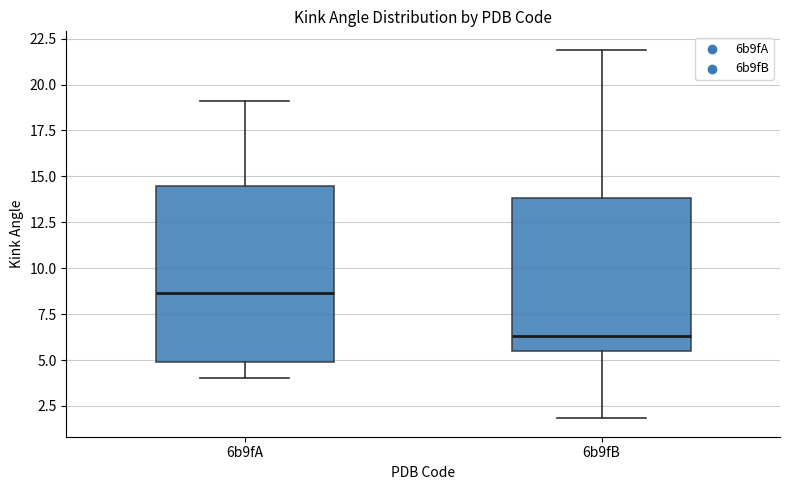

Where is the upper edge of the box for 6b9fB on the y-axis? The values are not printed on the chart, so give them approximately, as read against the axis.

14.0